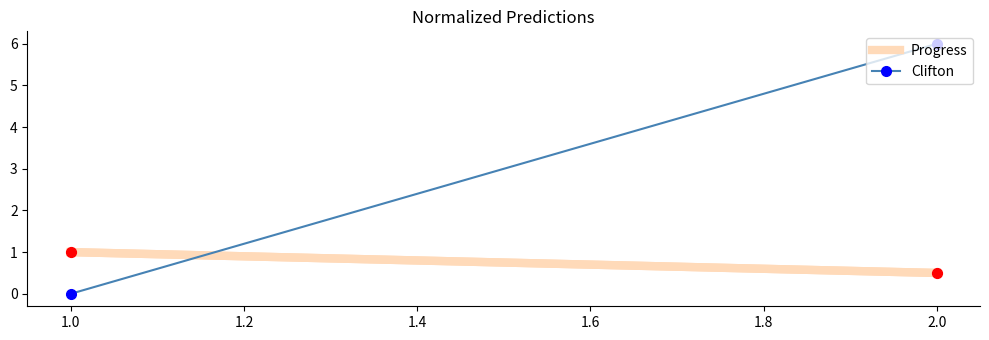

What is the range of Y values (max minus min)?

0.5